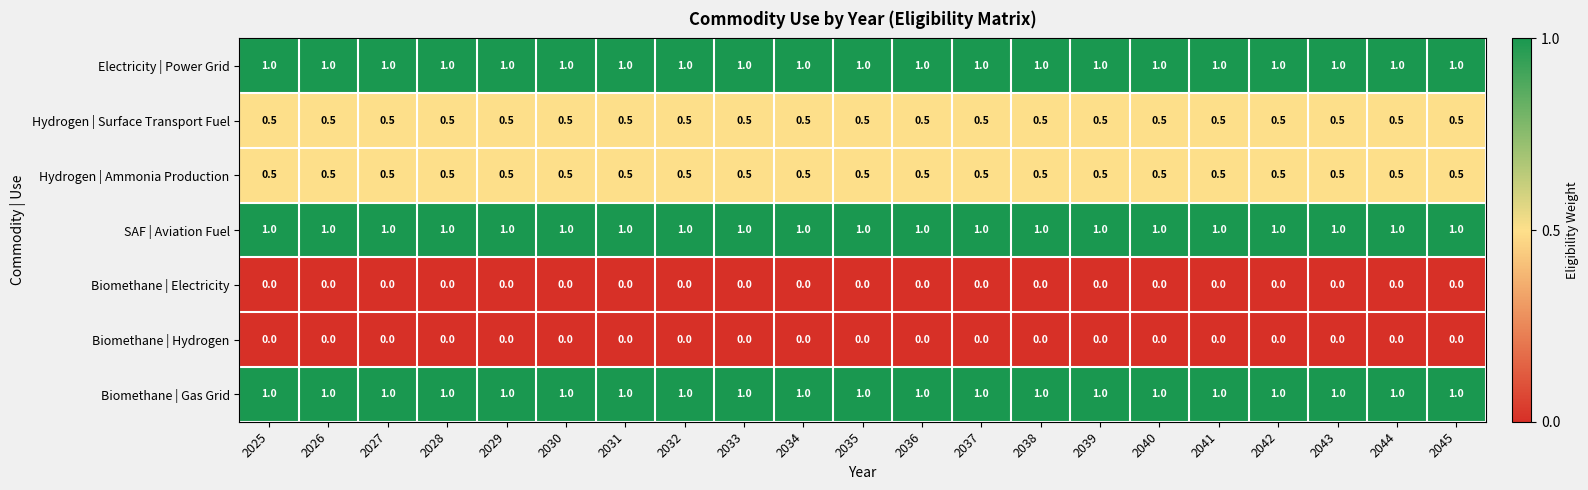

What is the spread (max minus min) of values at 2031?

1.0